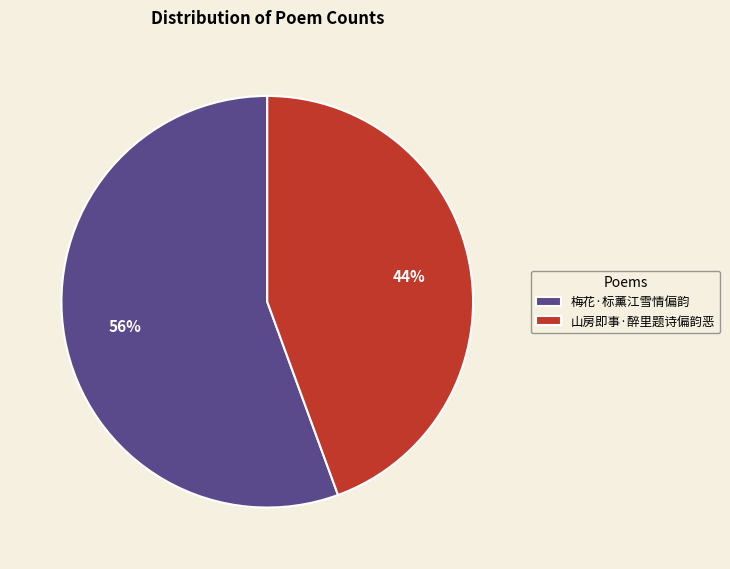

The 山房即事·醉里题诗偏韵恶 slice represents 44% of the pie. True or false?

True